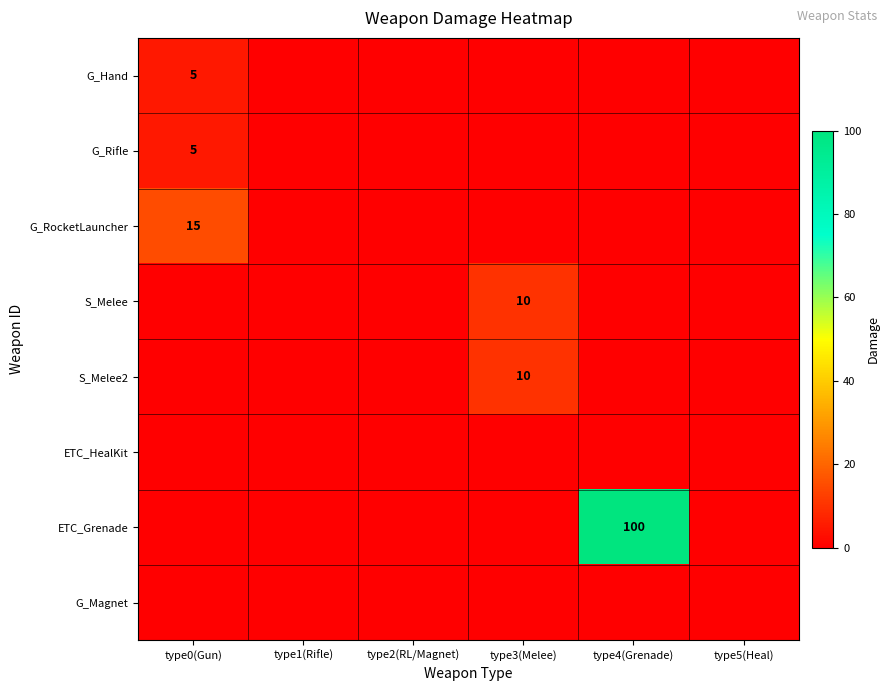

Between type5(Heal) and type2(RL/Magnet), which is larger?

type5(Heal)